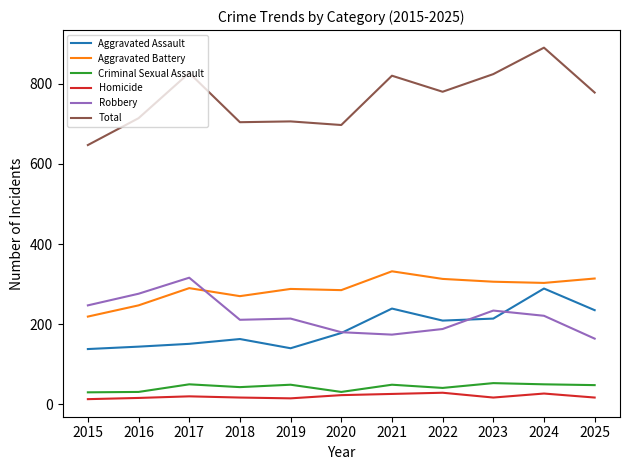

Which series changed the most between 2021 and 2025?

Total